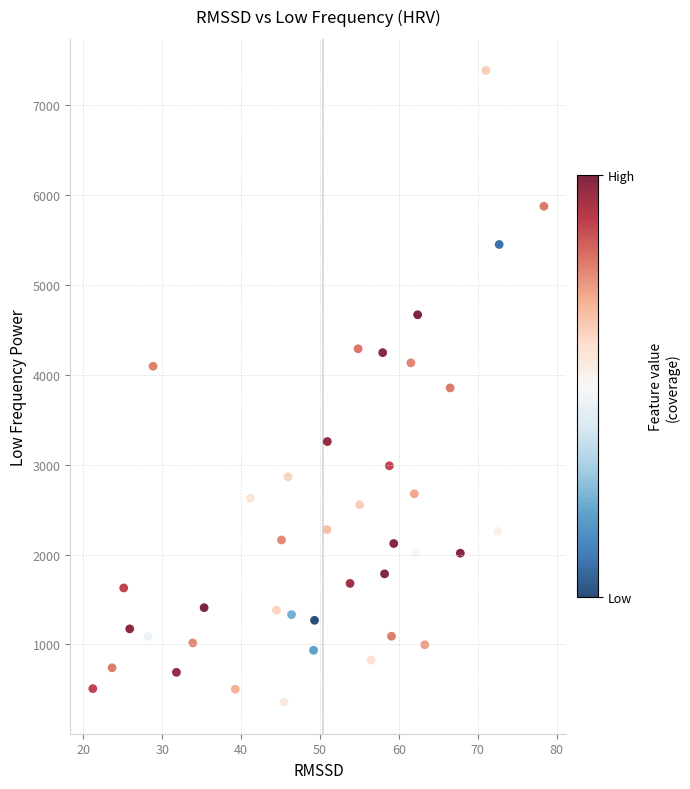

What is the range of X values (max minus min)?

57.2